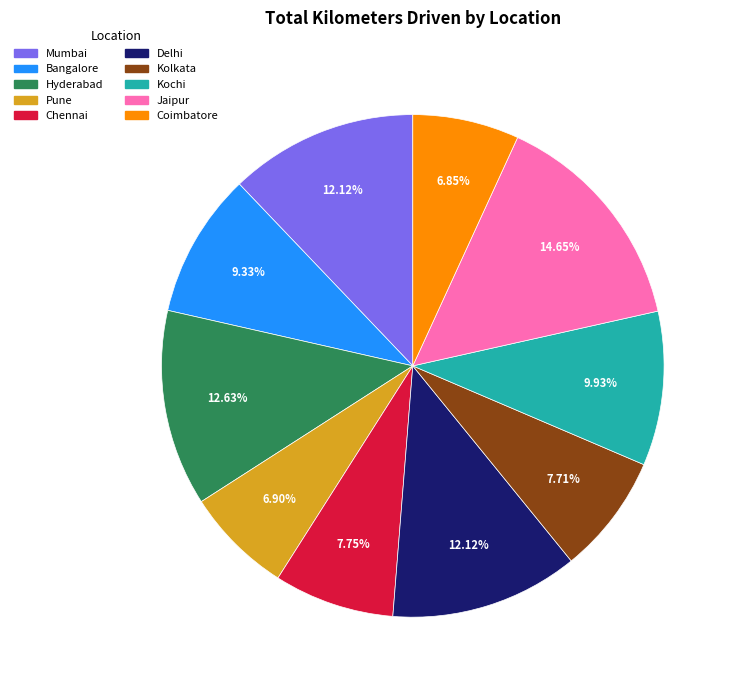

Which category has the biggest portion of the pie?

Jaipur